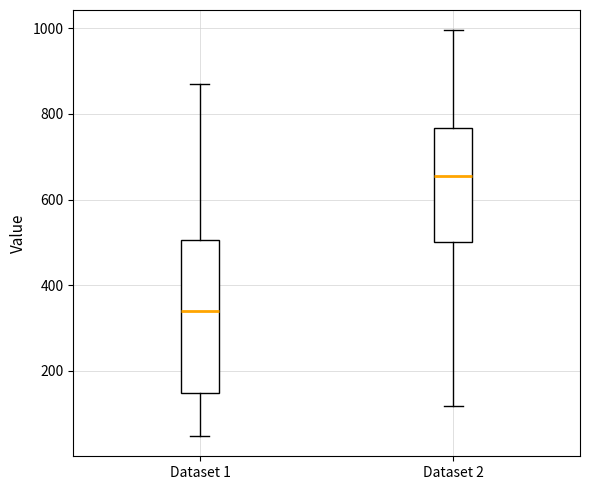

Which box is the tallest, from its lower edge to its upper edge?

Dataset 1